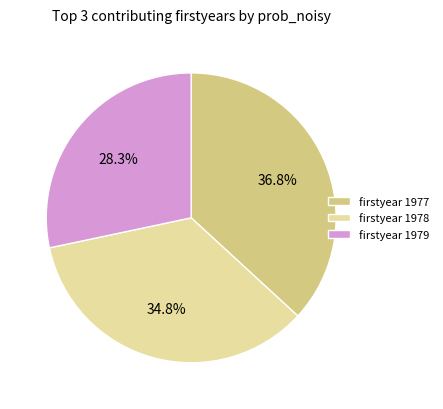

What is the largest slice in the pie chart?

firstyear 1977